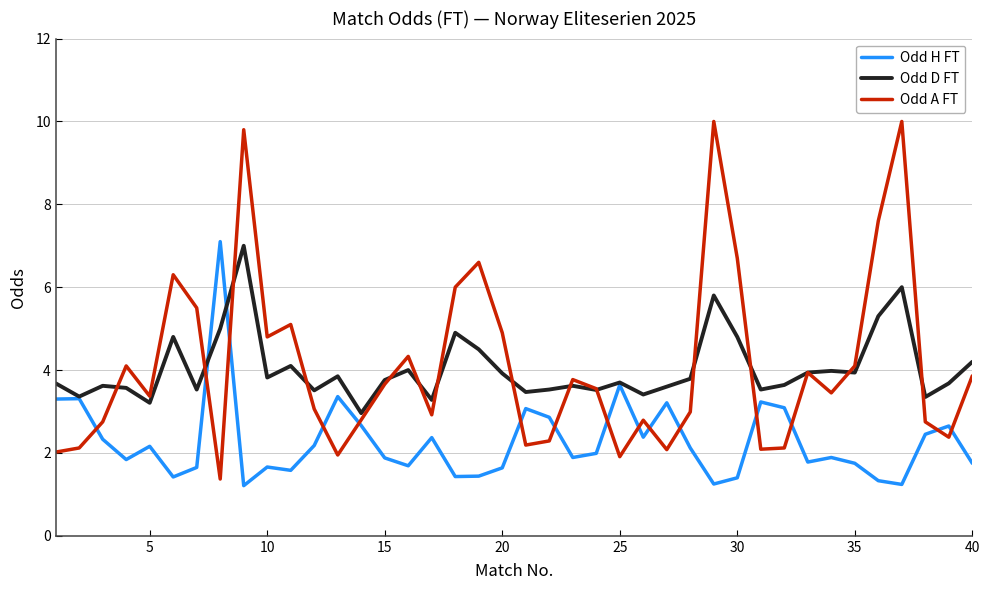

Does the chart have visible grid lines?

Yes